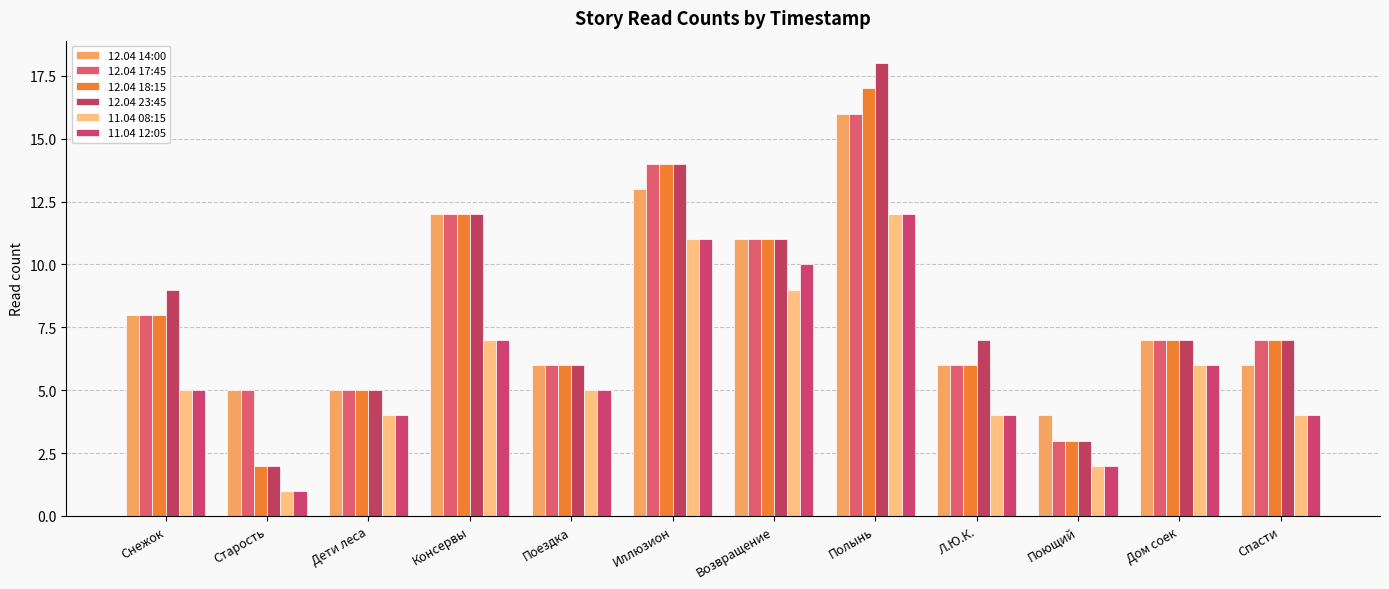

True or false: 11.04 08:15 has a value of 7 at Консервы.

True